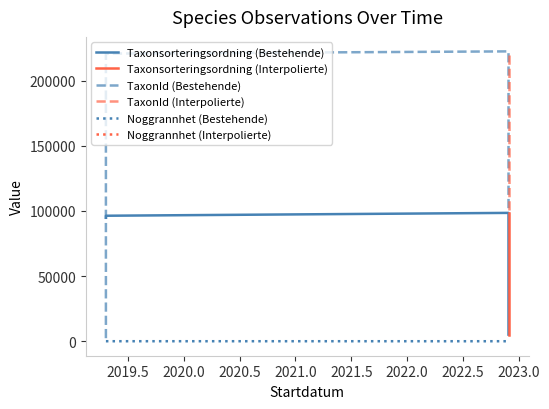

How many data points in Taxonsorteringsordning are above 96334?

2